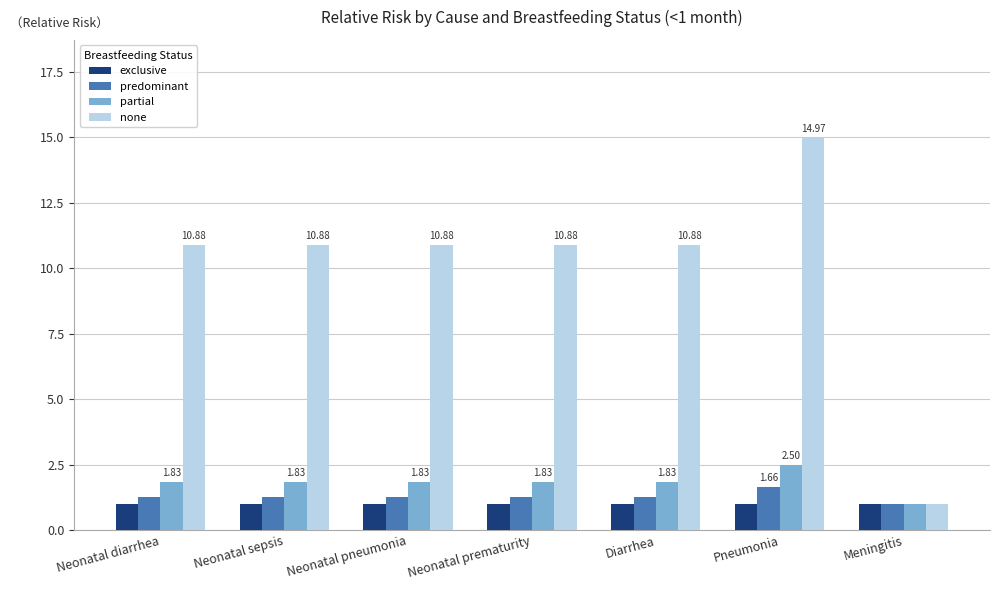

How many values in the partial series exceed 1?

6